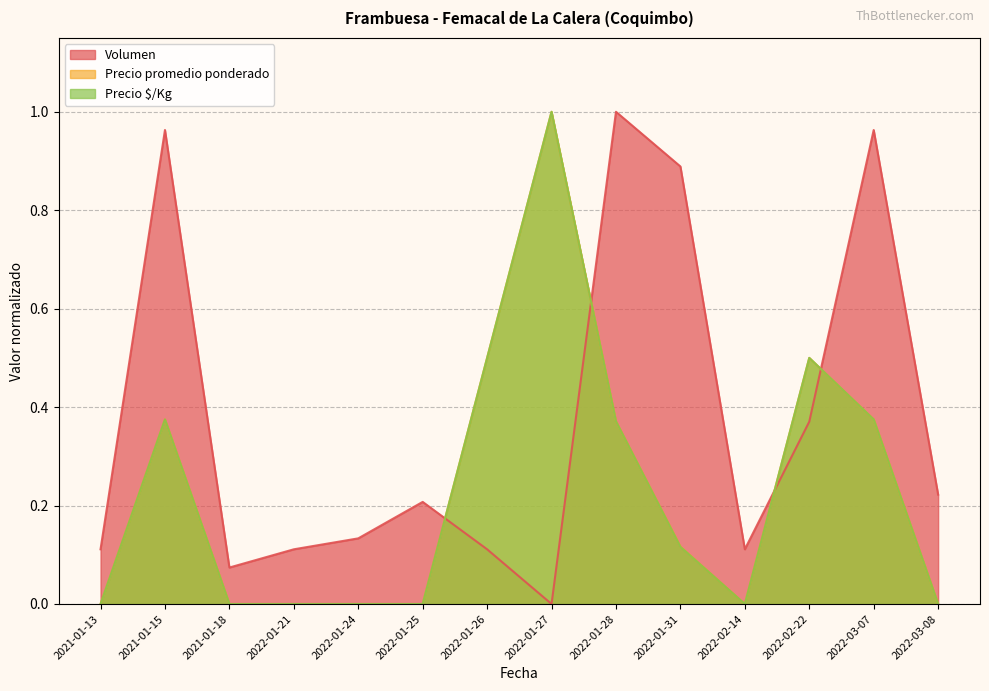

Reading left to right, list all the values displayed in this chart.

Volumen: 0.1	1.0	0.1	0.1	0.1	0.2	0.1	0.0	1.0	0.9	0.1	0.4	1.0	0.2
Precio promedio ponderado: 0.0	0.4	0.0	0.0	0.0	0.0	0.5	1.0	0.4	0.1	0.0	0.5	0.4	0.0
Precio $/Kg: 0.0	0.4	0.0	0.0	0.0	0.0	0.5	1.0	0.4	0.1	0.0	0.5	0.4	0.0